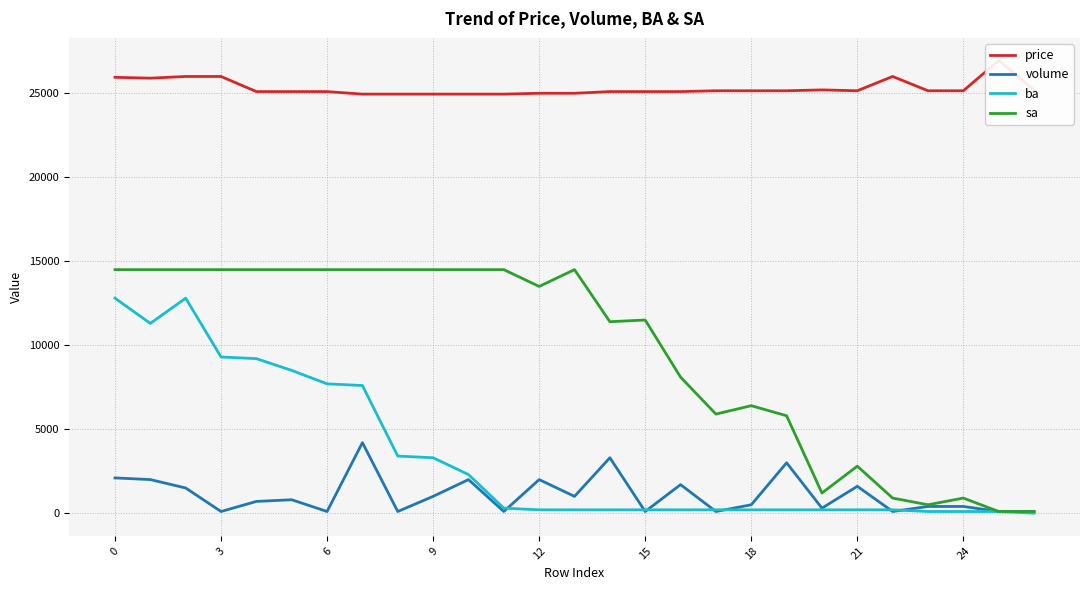

Reading right to left, transcribe all the data shown in this chart.

price: 25200	26950	25150	25150	26000	25150	25200	25150	25150	25150	25100	25100	25100	25000	25000	24950	24950	24950	24950	24950	25100	25100	25100	26000	26000	25900	25950
volume: 100	100	400	400	100	1600	300	3000	500	100	1700	100	3300	1000	2000	100	2000	1000	100	4200	100	800	700	100	1500	2000	2100
ba: 0	100	100	100	200	200	200	200	200	200	200	200	200	200	200	300	2300	3300	3400	7600	7700	8500	9200	9300	12800	11300	12800
sa: 100	100	900	500	900	2800	1200	5800	6400	5900	8100	11500	11400	14500	13500	14500	14500	14500	14500	14500	14500	14500	14500	14500	14500	14500	14500